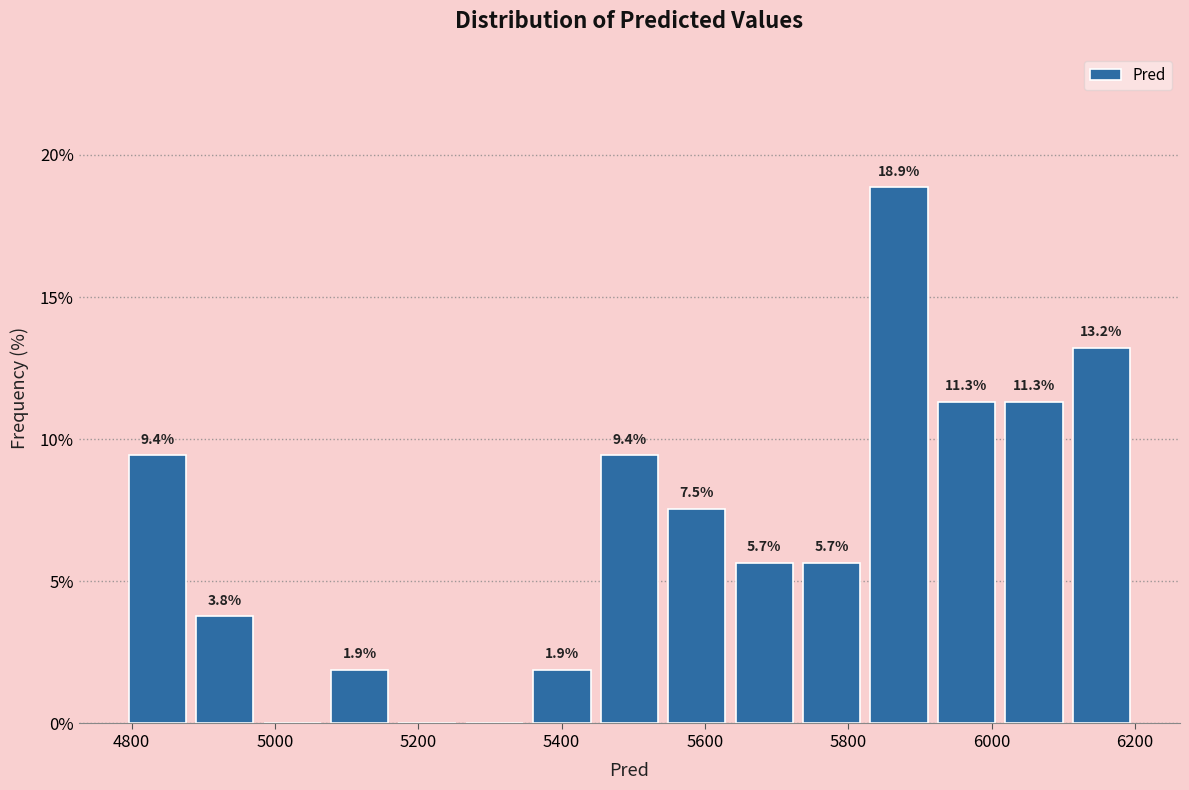

Over which range of the x-axis is the bar tallest?

5820 to 5920